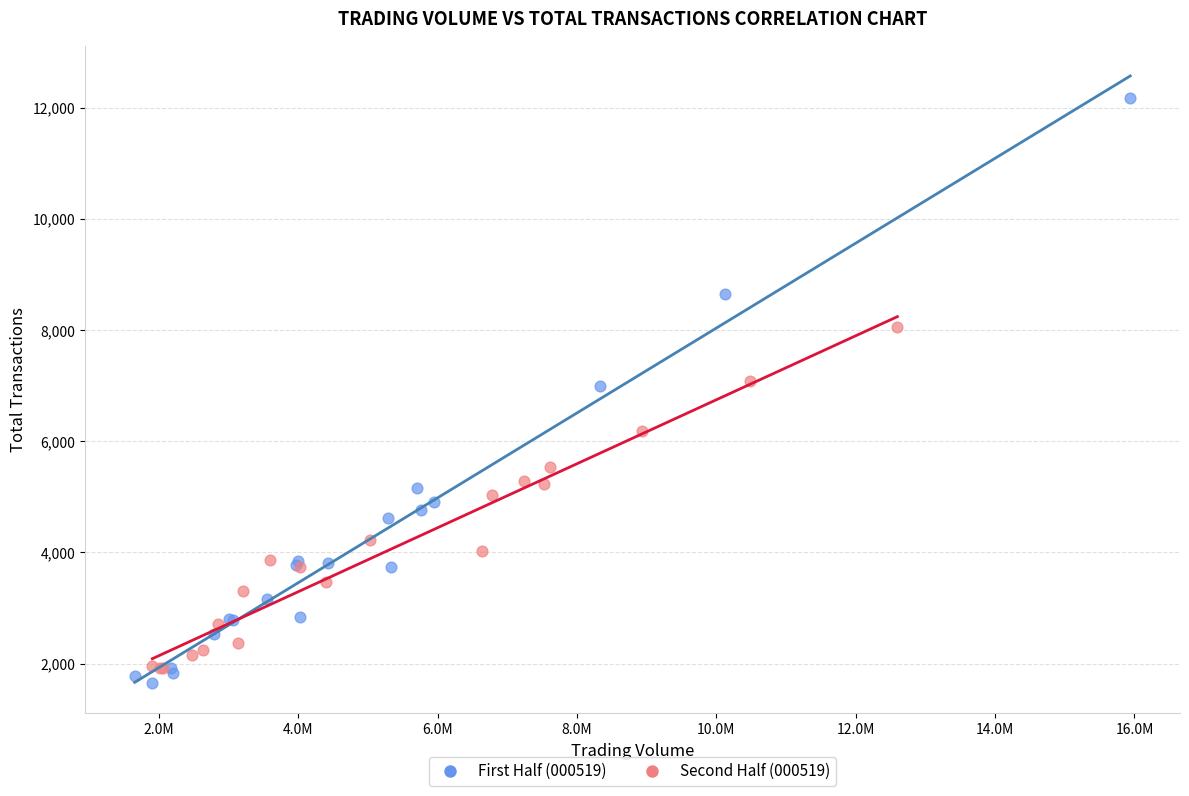

Which series has the widest spread of Y values?

First Half (000519)